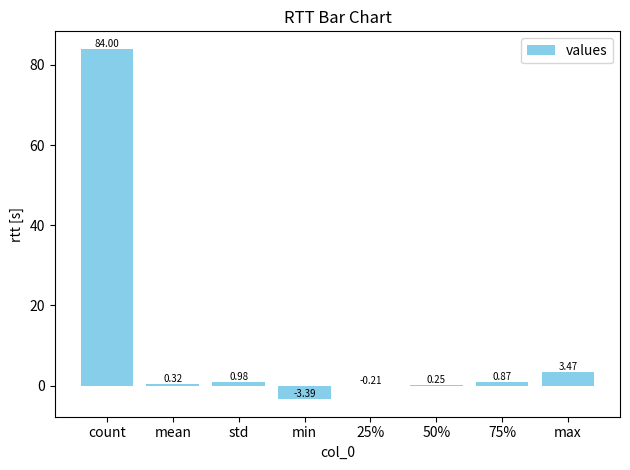

At which category does the chart reach its peak across all series?

count